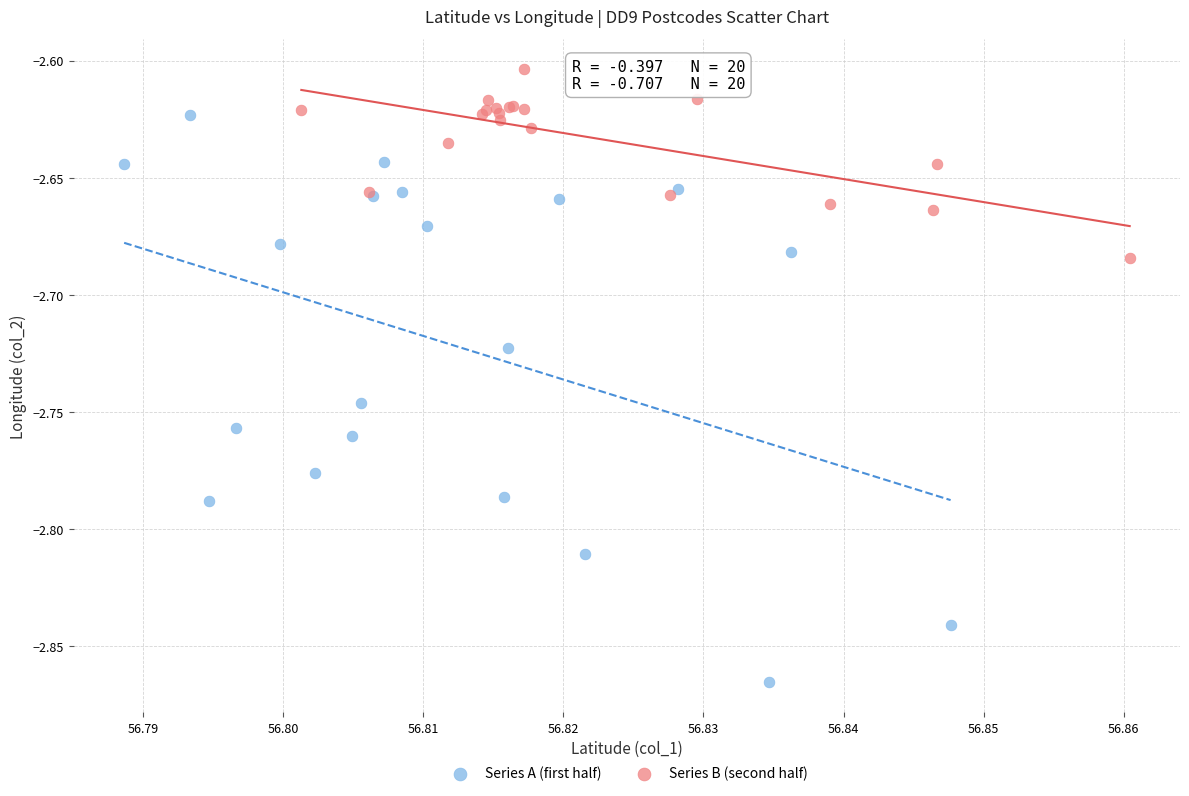

Which series has the largest Y range (max minus min)?

Series A (first half)